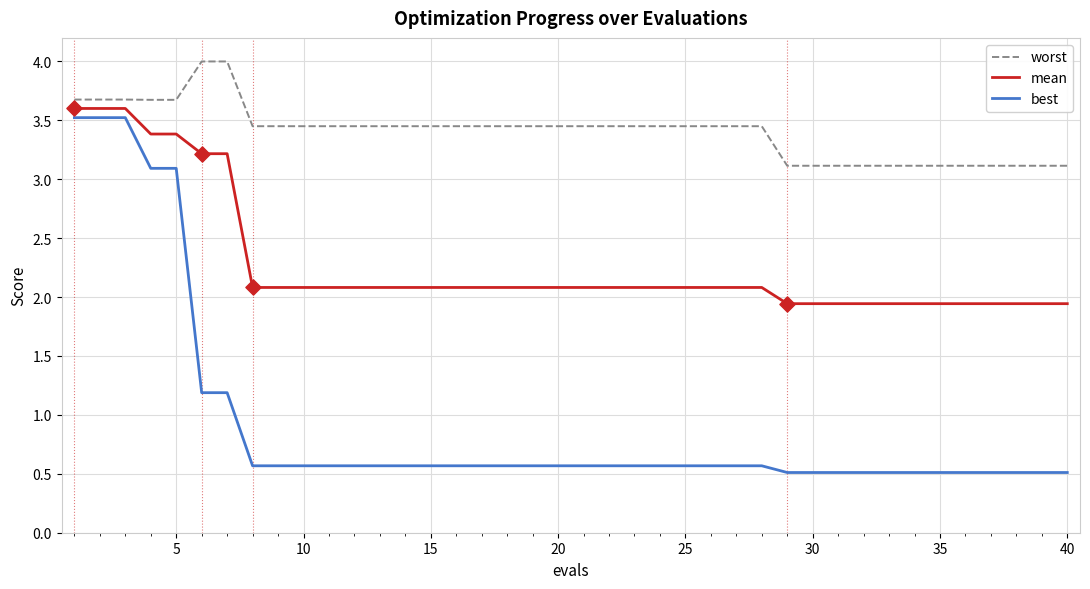

At how many categories does at least one series exceed 3?

40